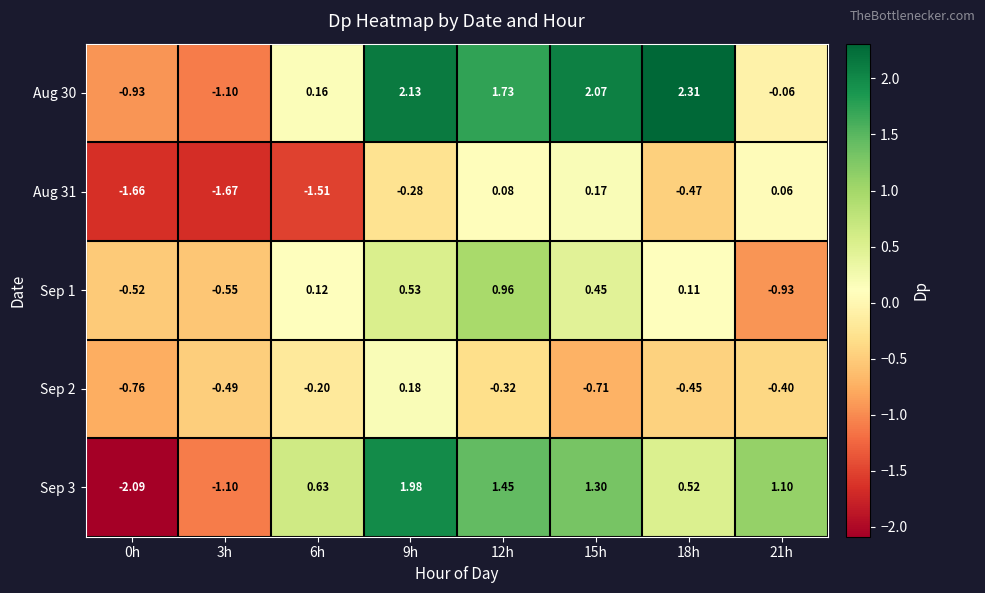

Is the value of Sep 3 at 6h greater than the value of Aug 31 at 15h?

Yes